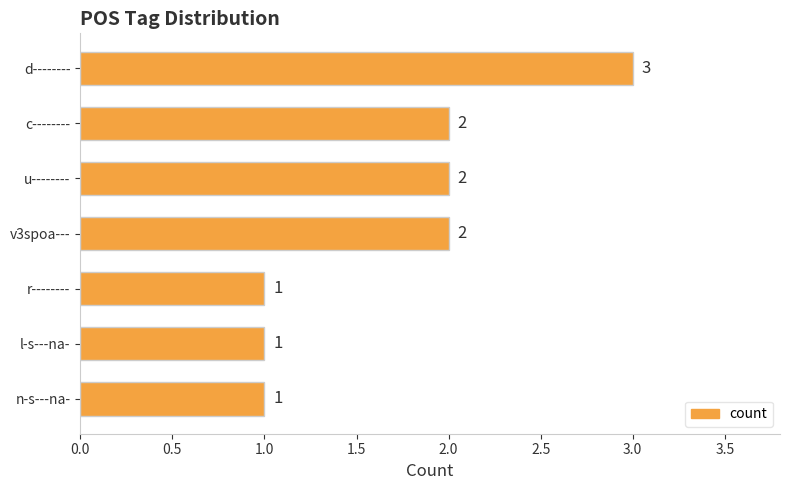

What position from the bottom is n-s---na-?

1